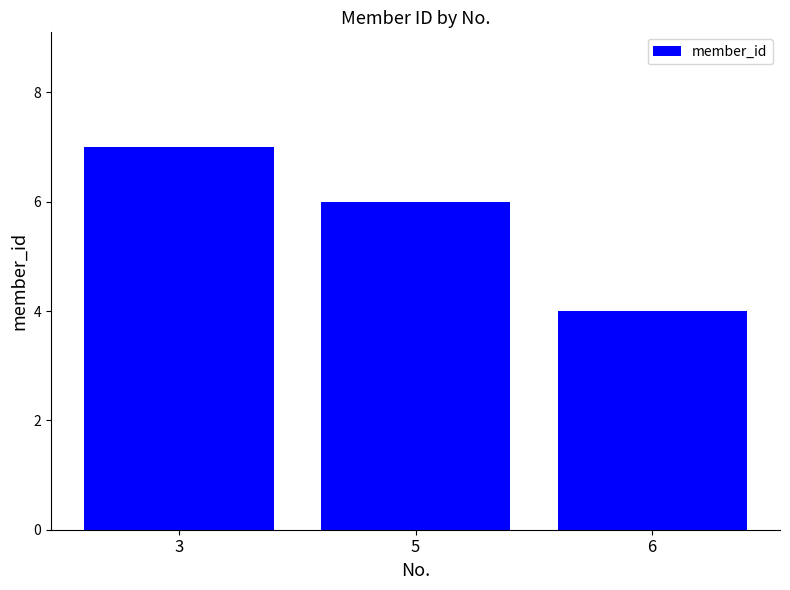

Reading left to right, list all the values displayed in this chart.

7	6	4